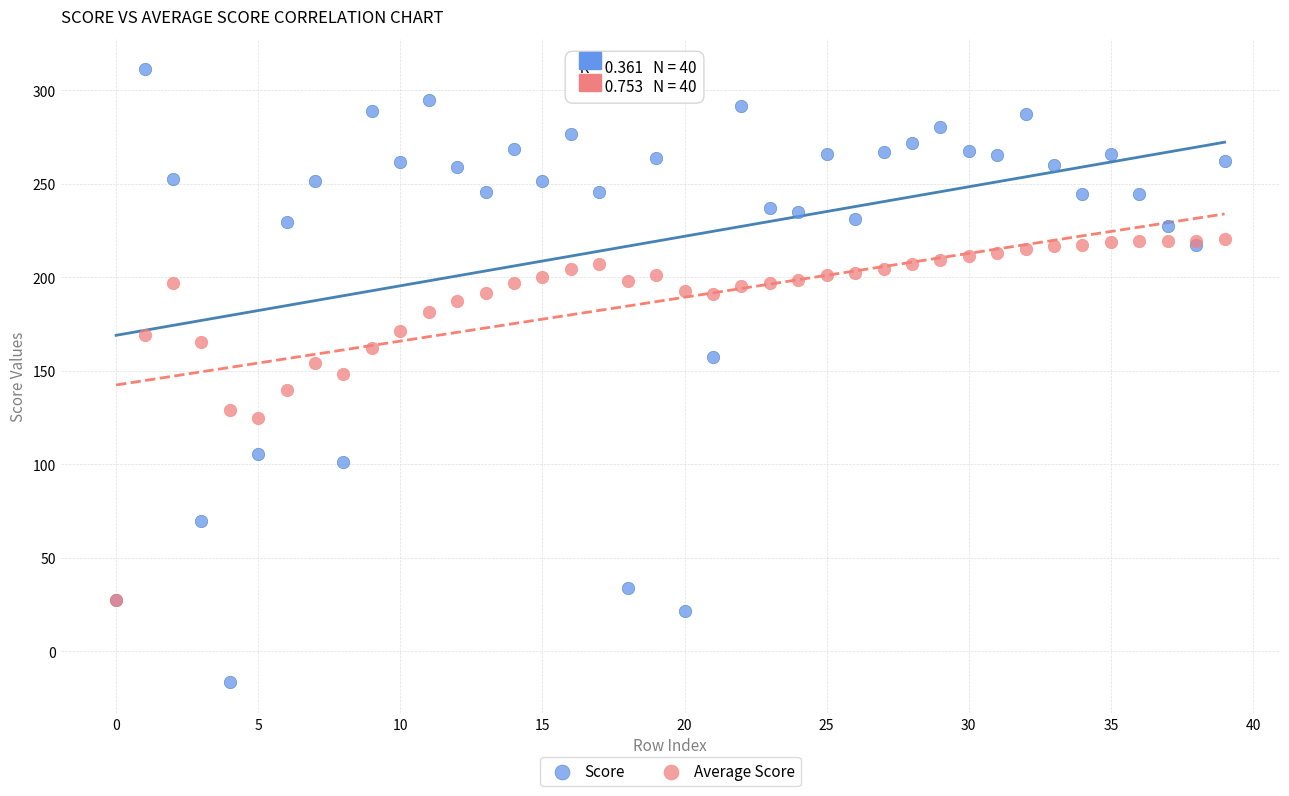

What are all the series names shown in the legend?

Score, Average Score